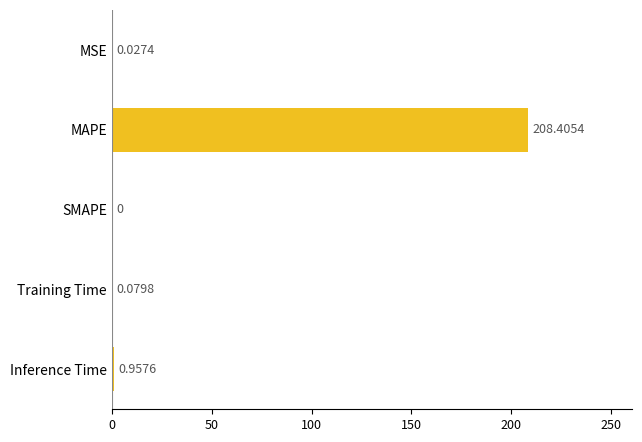

Where is the data nearest to the value 104?

Inference Time